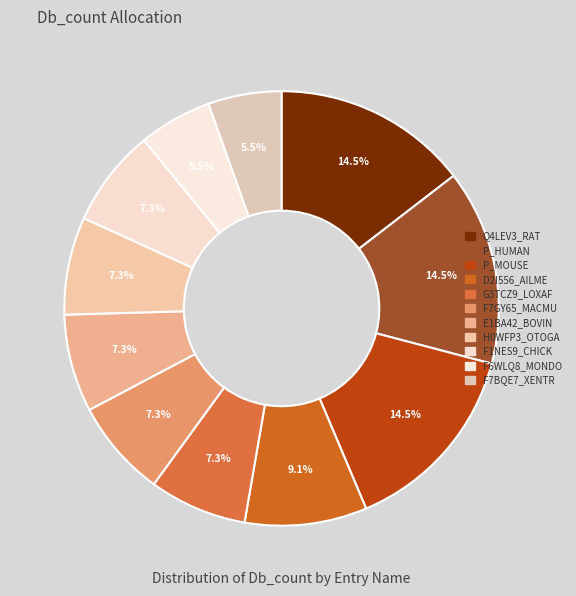

What is the ratio of the value at F1NES9_CHICK to the value at E1BA42_BOVIN?

1.0